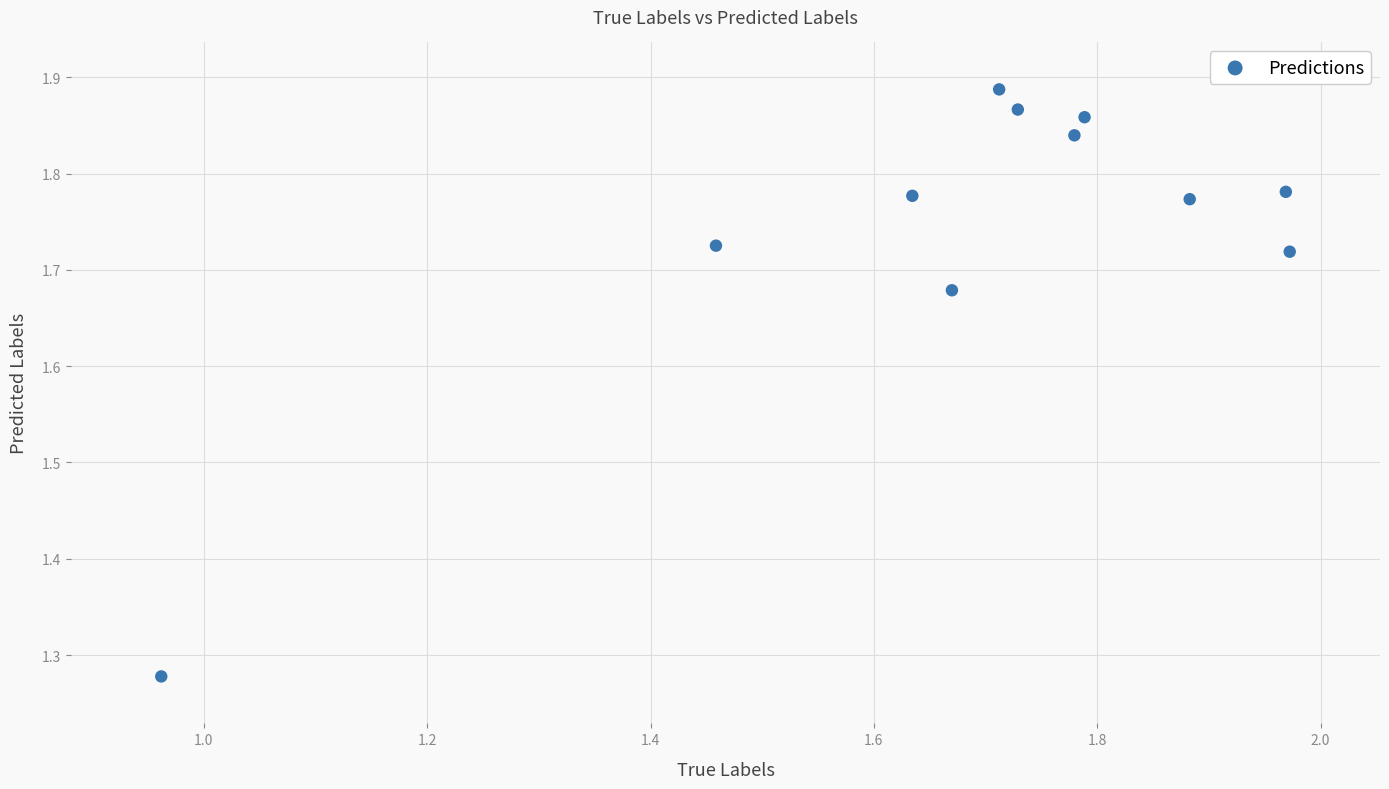

What is the range of Y values (max minus min)?

0.6